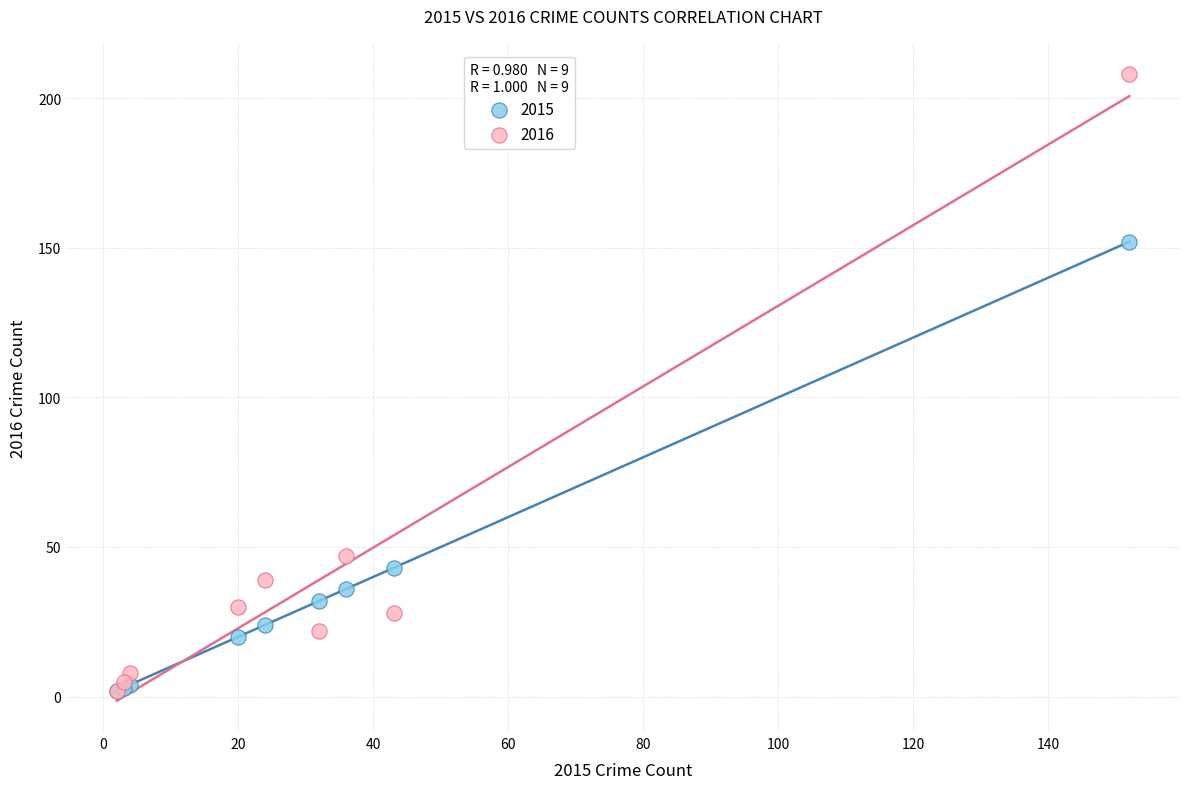

In the 2015 series, what Y value is closest to 77?

43